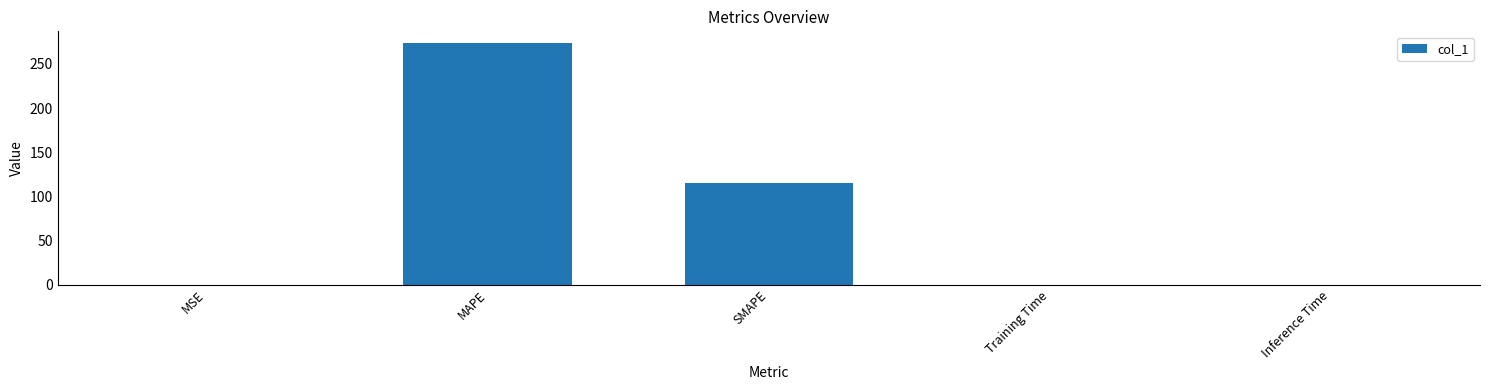

What is the sum of the values at MSE and Inference Time?

0.3